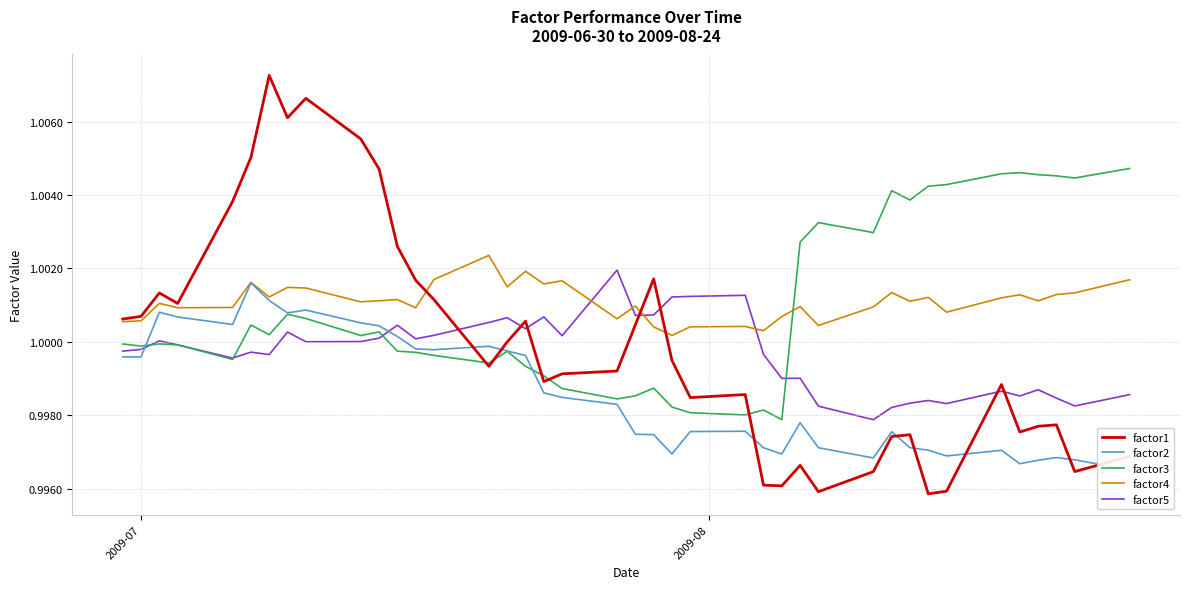

True or false: factor2 has a value of 1.4 at 20.

False